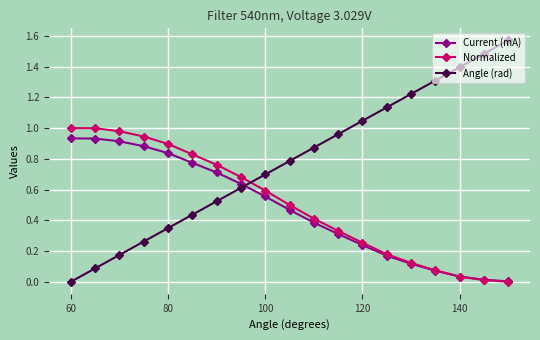

True or false: Angle (rad) has more than 0 interior local peaks.

False